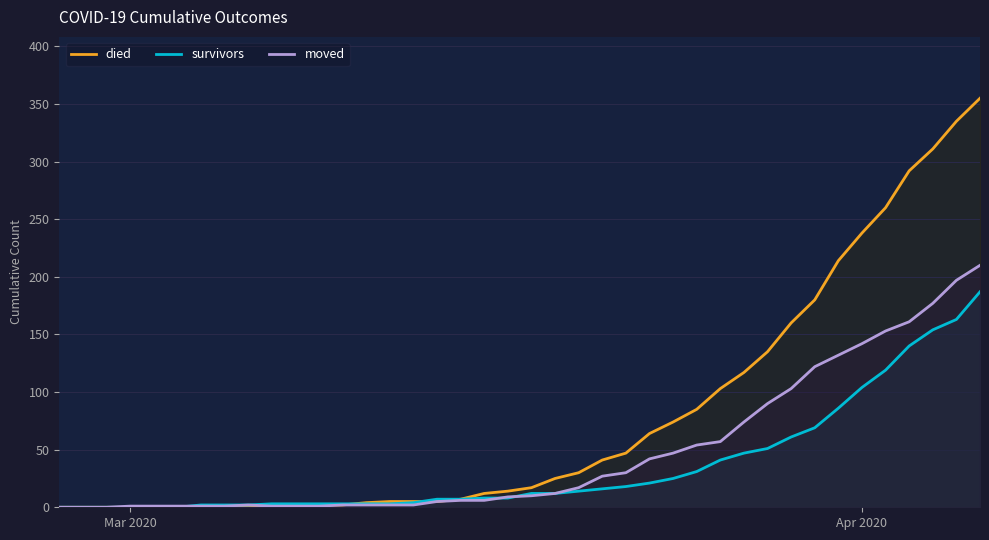

What is the total value across all series at Apr 2020?

484